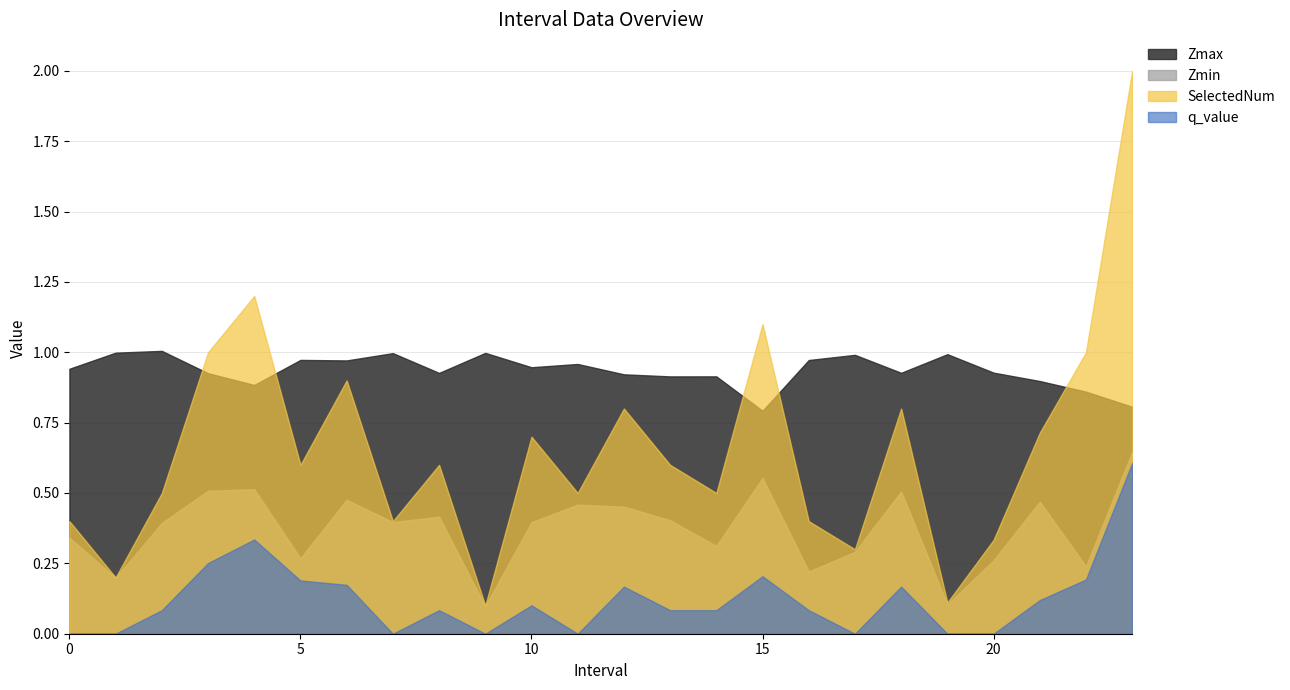

Reading right to left, what are all the values shown in this chart?

Zmax: 23.0=0.8	22.0=0.9	21.0=0.9	20.0=0.9	19.0=1.0	18.0=0.9	17.0=1.0	16.0=1.0	15.0=0.8	14.0=0.9	13.0=0.9	12.0=0.9	11.0=1.0	10.0=0.9	9.0=1.0	8.0=0.9	7.0=1.0	6.0=1.0	5.0=1.0	4.0=0.9	3.0=0.9	2.0=1.0	1.0=1.0	0.0=0.9
Zmin: 23.0=0.6	22.0=0.2	21.0=0.5	20.0=0.3	19.0=0.1	18.0=0.5	17.0=0.3	16.0=0.2	15.0=0.6	14.0=0.3	13.0=0.4	12.0=0.5	11.0=0.5	10.0=0.4	9.0=0.1	8.0=0.4	7.0=0.4	6.0=0.5	5.0=0.3	4.0=0.5	3.0=0.5	2.0=0.4	1.0=0.2	0.0=0.3
SelectedNum: 23.0=2.0	22.0=1.0	21.0=0.7	20.0=0.3	19.0=0.1	18.0=0.8	17.0=0.3	16.0=0.4	15.0=1.1	14.0=0.5	13.0=0.6	12.0=0.8	11.0=0.5	10.0=0.7	9.0=0.1	8.0=0.6	7.0=0.4	6.0=0.9	5.0=0.6	4.0=1.2	3.0=1.0	2.0=0.5	1.0=0.2	0.0=0.4
q_value: 23.0=0.6	22.0=0.2	21.0=0.1	20.0=0.0	19.0=0.0	18.0=0.2	17.0=0.0	16.0=0.1	15.0=0.2	14.0=0.1	13.0=0.1	12.0=0.2	11.0=0.0	10.0=0.1	9.0=0.0	8.0=0.1	7.0=0.0	6.0=0.2	5.0=0.2	4.0=0.3	3.0=0.3	2.0=0.1	1.0=0.0	0.0=0.0